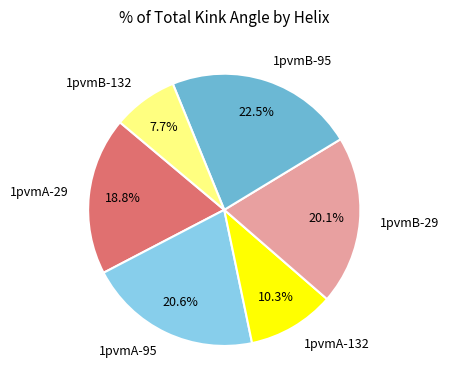

True or false: 1pvmA-132 accounts for 24% of the total.

False